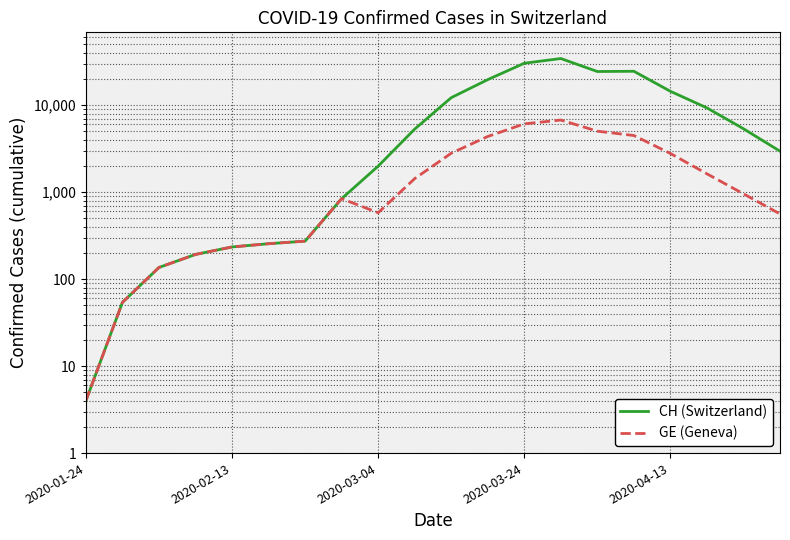

The GE (Geneva) series shows 1621 at 17. True or false?

True